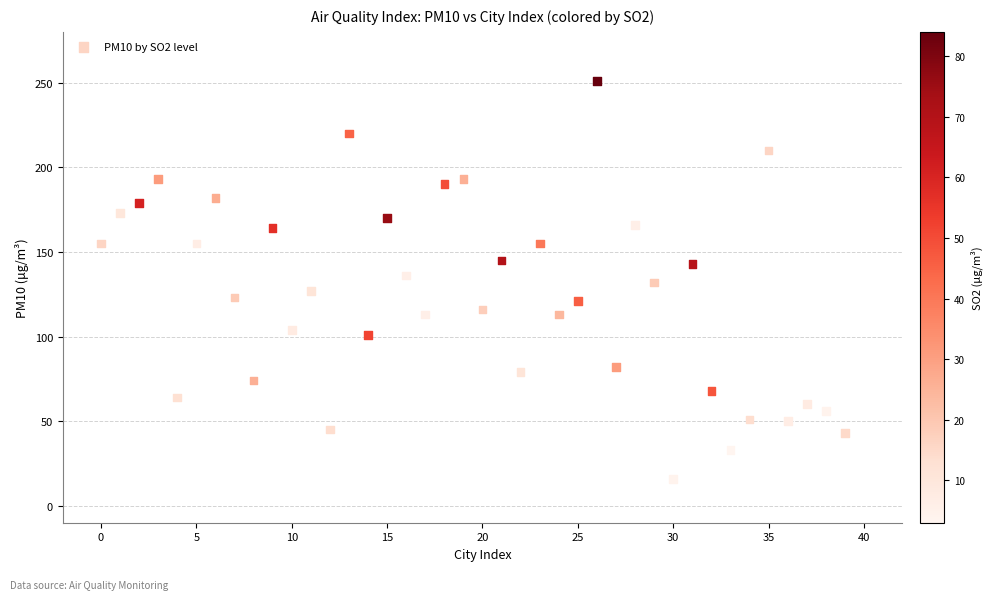

What is the range of Y values (max minus min)?

235